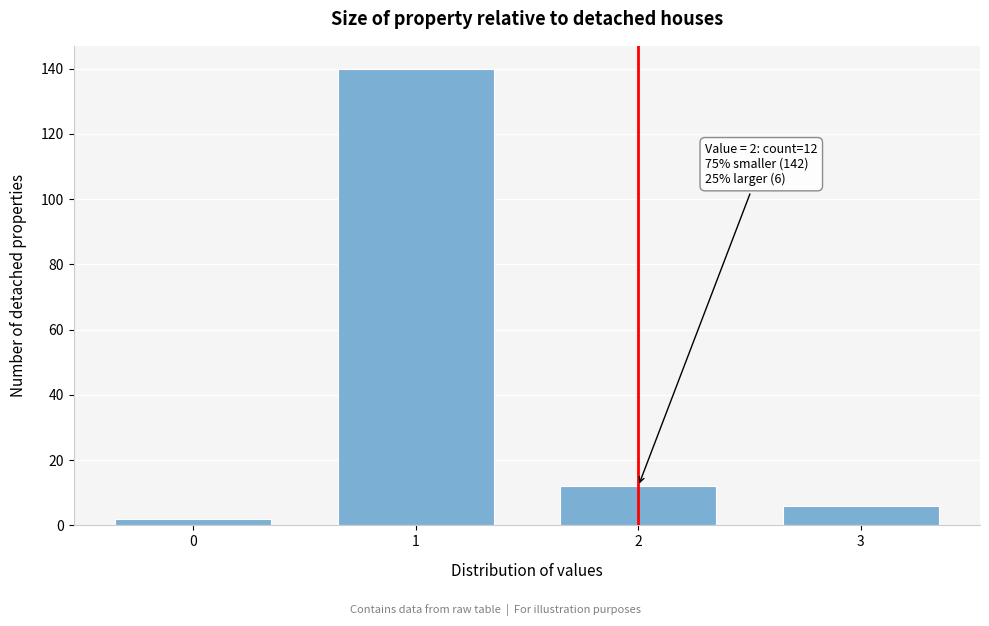

Reading left to right, transcribe all the data shown in this chart.

0=2	1=140	2=12	3=6